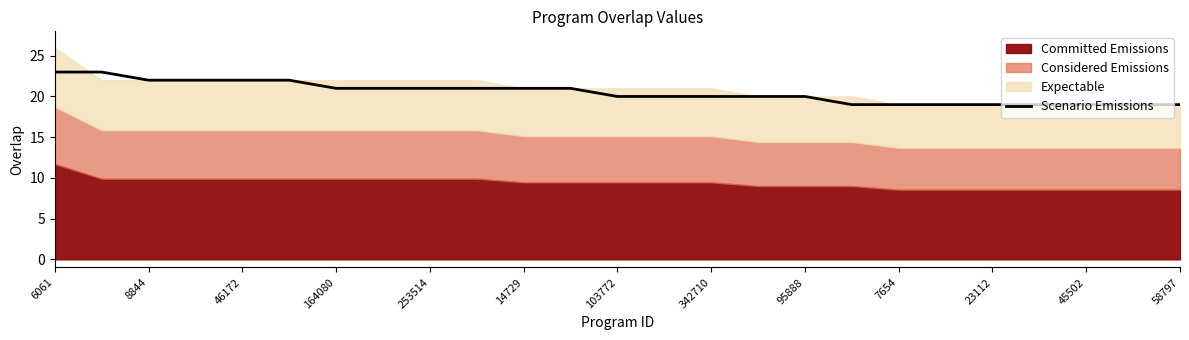

The value of Scenario Emissions at 23112 is 19. True or false?

True